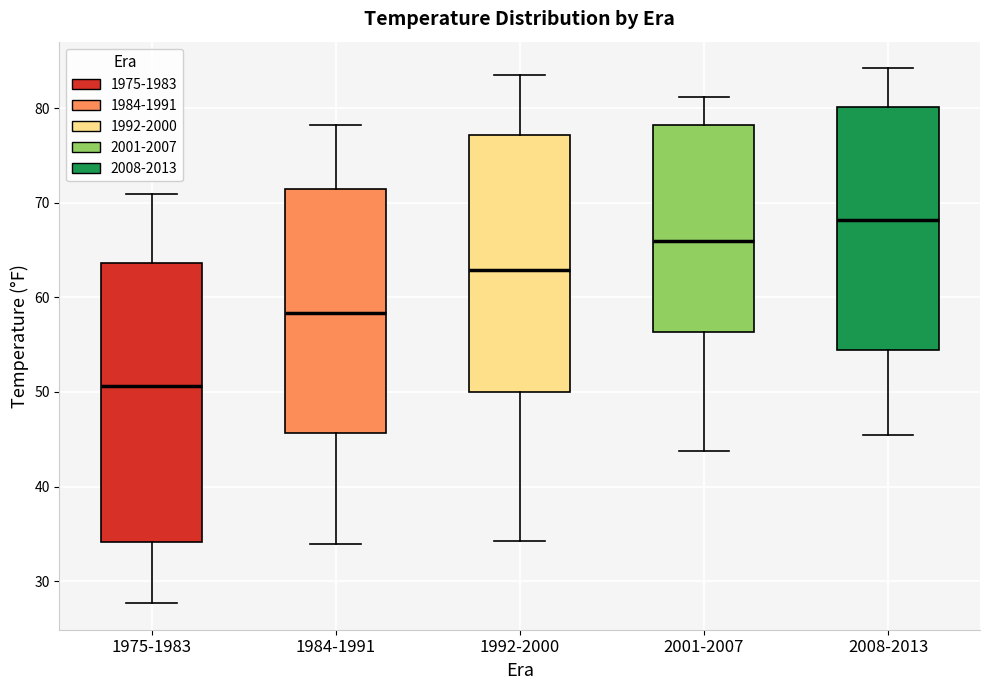

Which box's median line is the lowest?

1975-1983